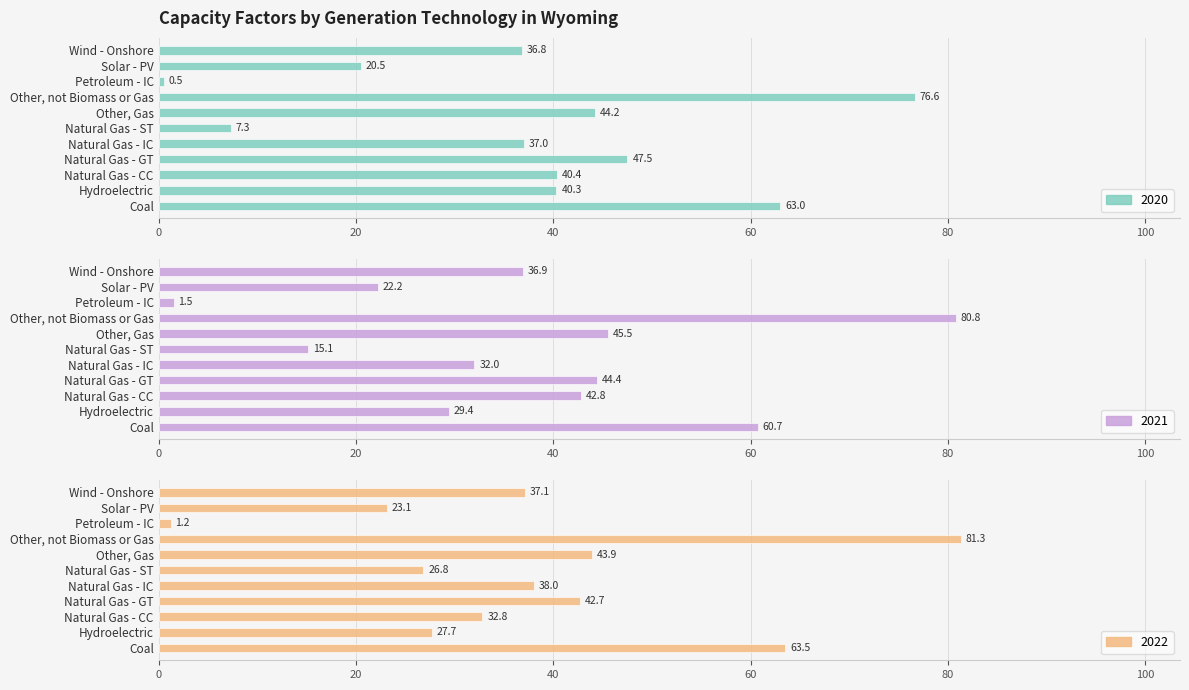

At how many categories does at least one series exceed 34?

8